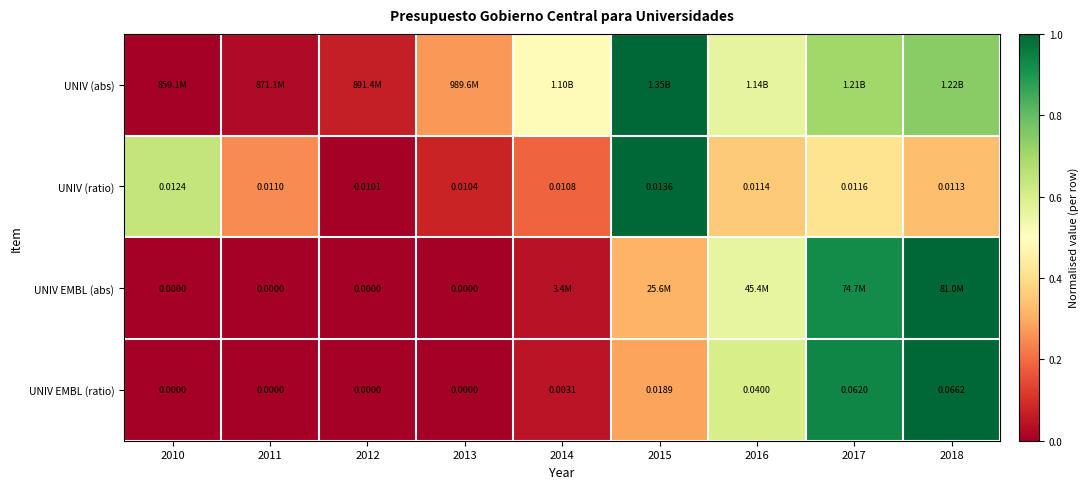

Is the value of UNIV EMBL (ratio) at 2018 greater than the value of UNIV (ratio) at 2016?

Yes